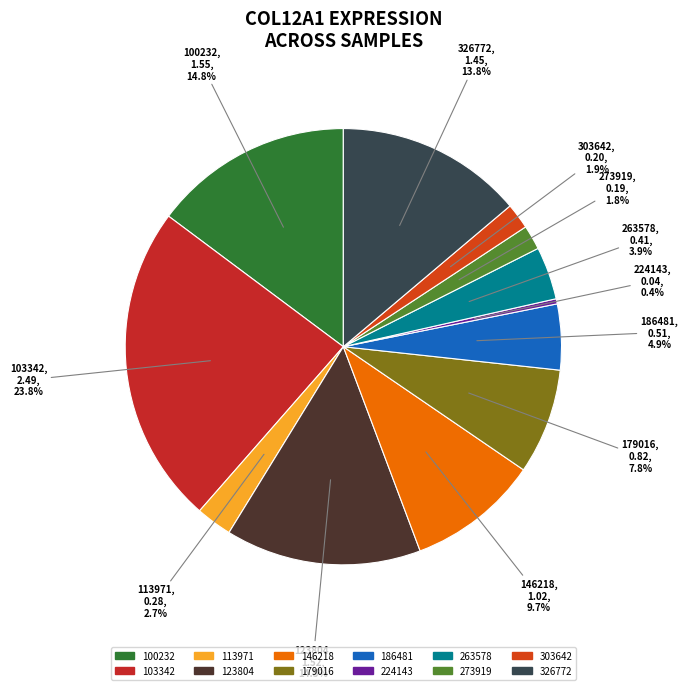

Between 179016 and 263578, which is larger?

179016